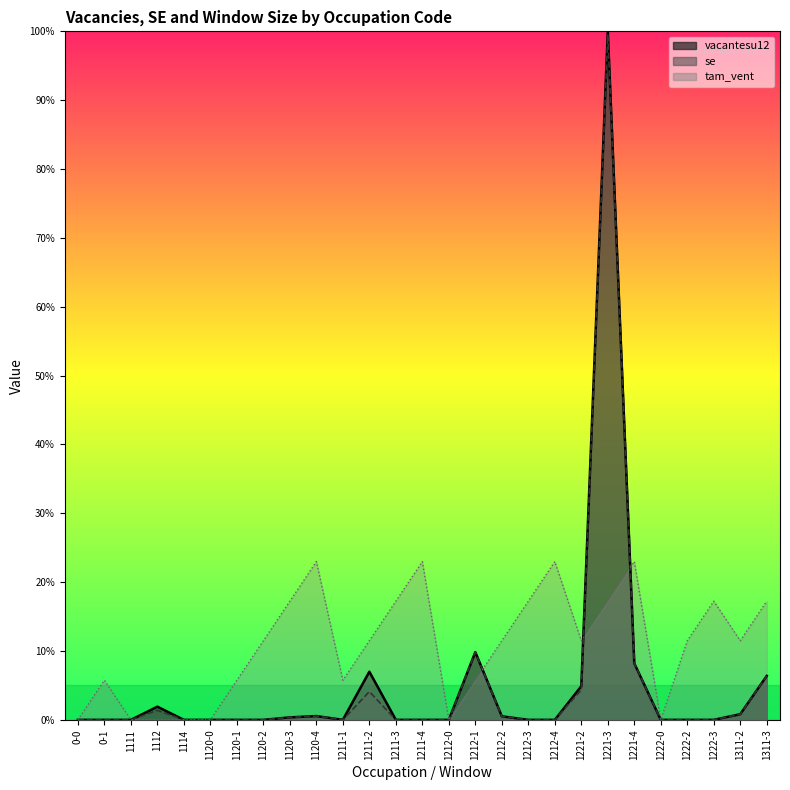

What is the maximum value for tam_vent?

23.0